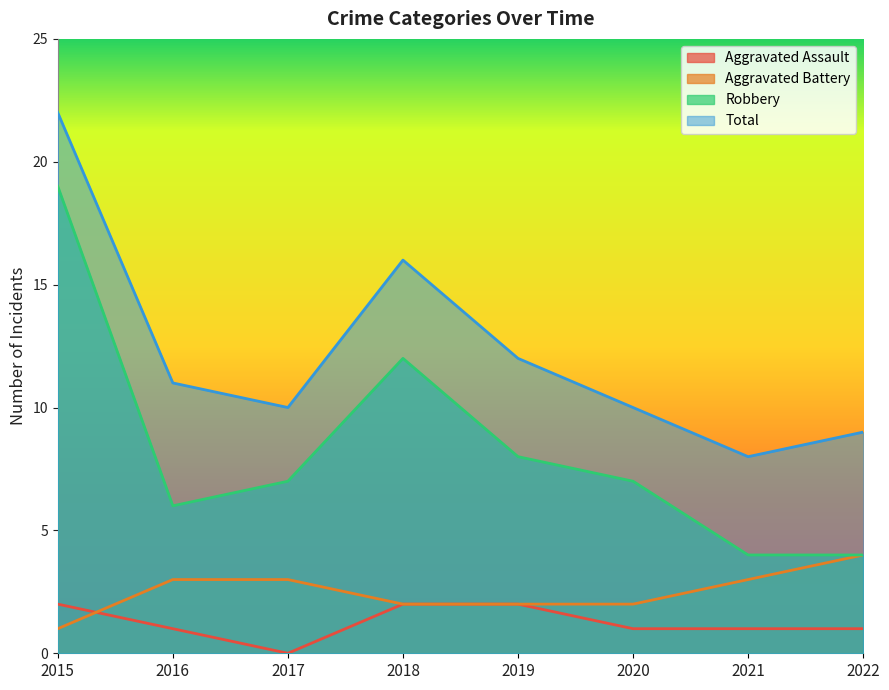

Rank the series at 2020 from highest to lowest value.

Total, Robbery, Aggravated Battery, Aggravated Assault